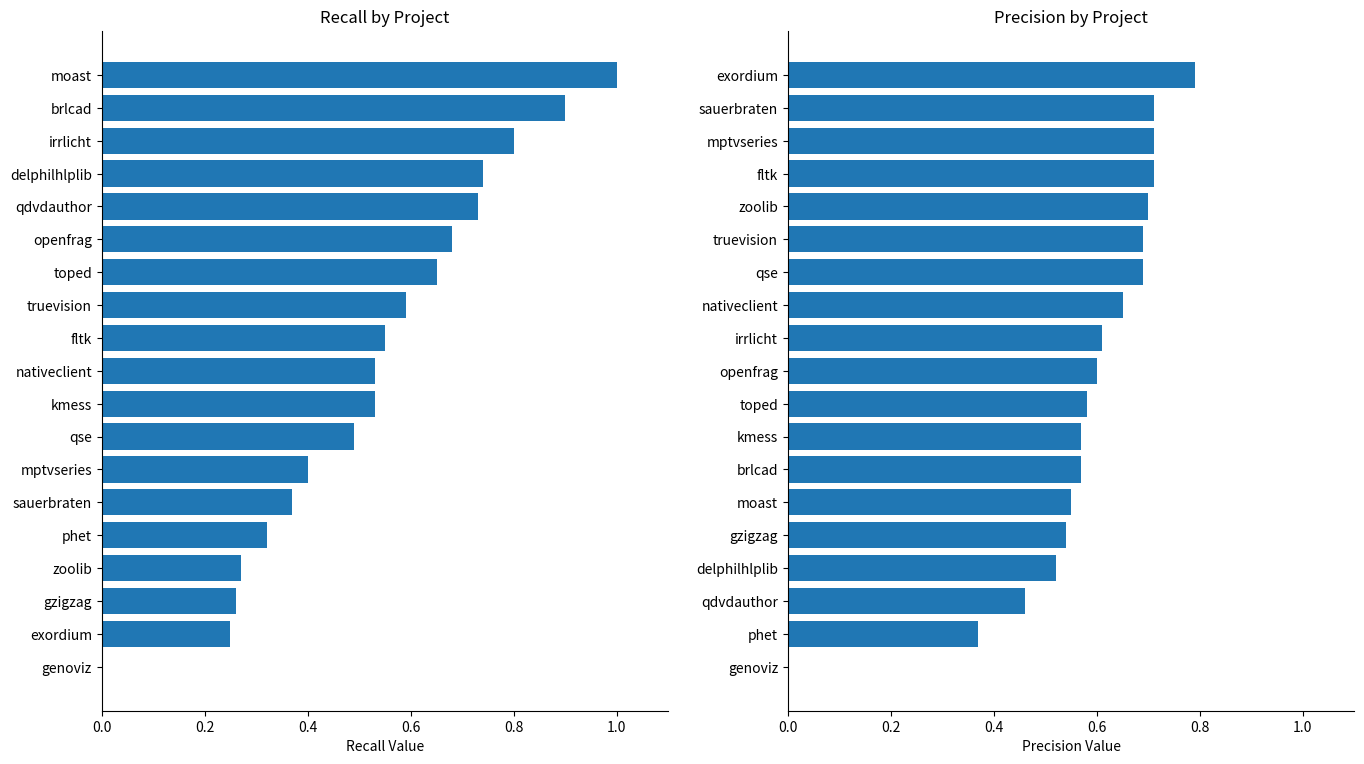

What is the total value across all series at 10?

1.2